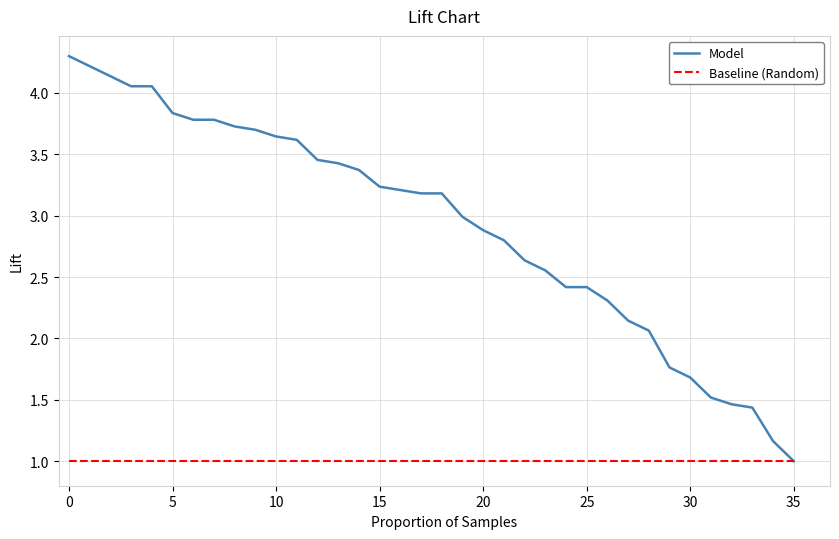

What is the minimum value shown in the chart?

1.0